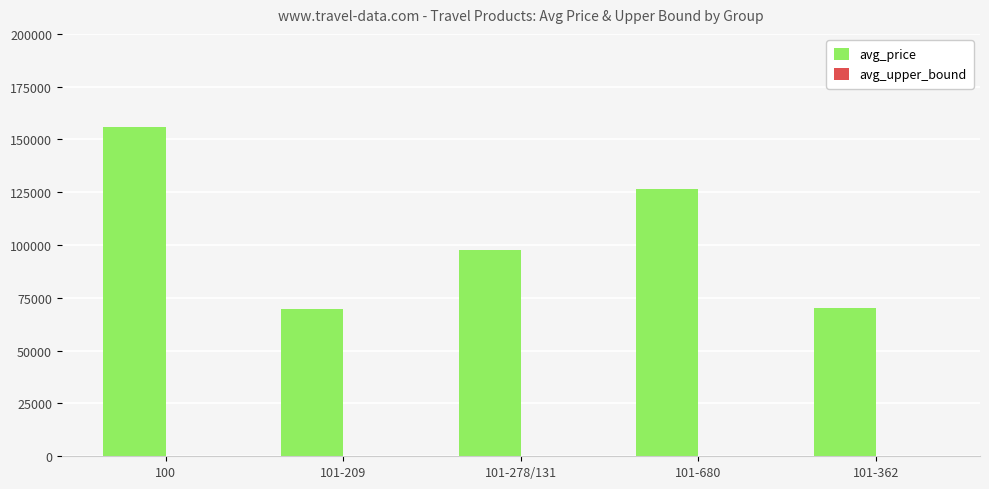

At which category is the sum across all series the highest?

100